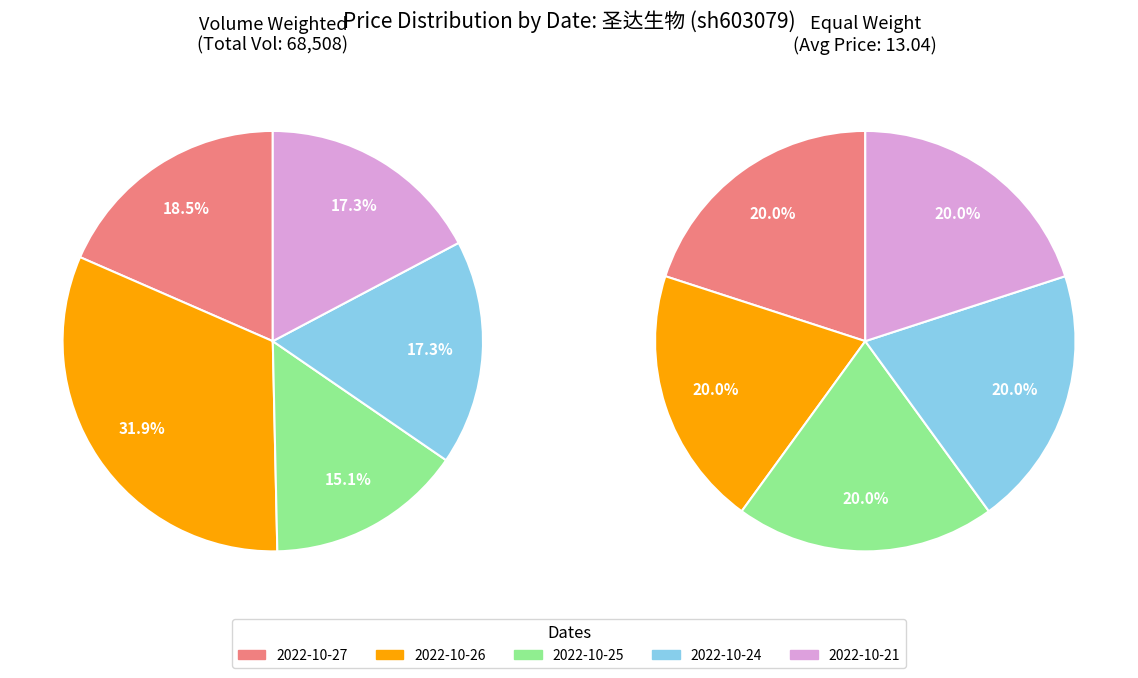

Count the number of slices in the pie.

5